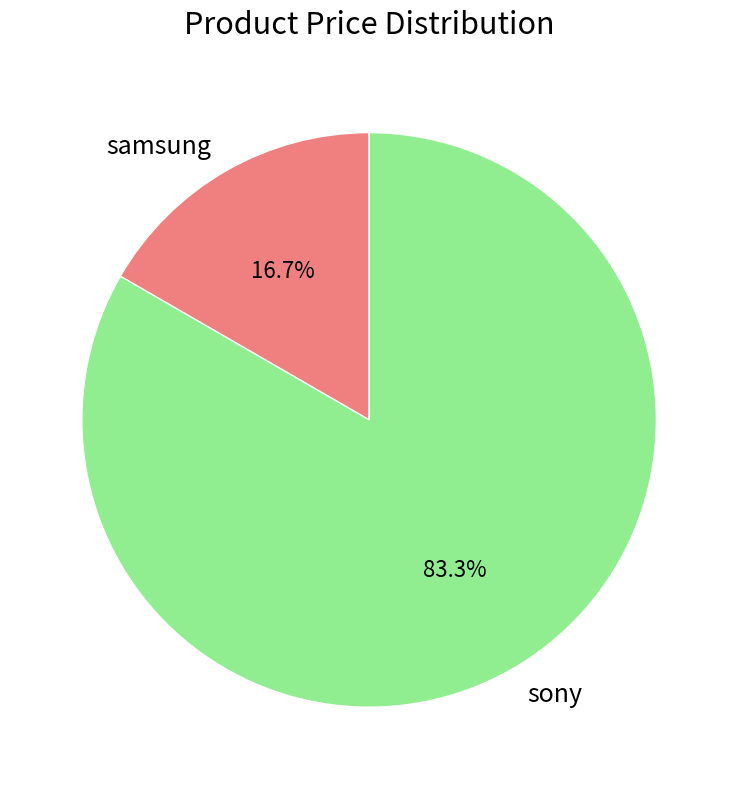

To the nearest percent, what is the difference between the sony and samsung slice percentages?

67%